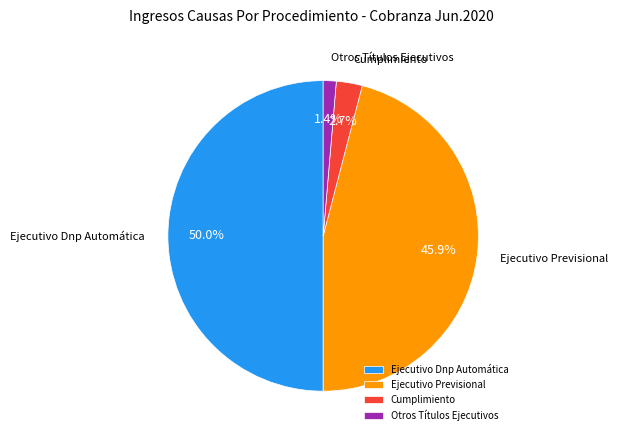

Combined, do Cumplimiento and Ejecutivo Dnp Automática account for over 50%?

Yes